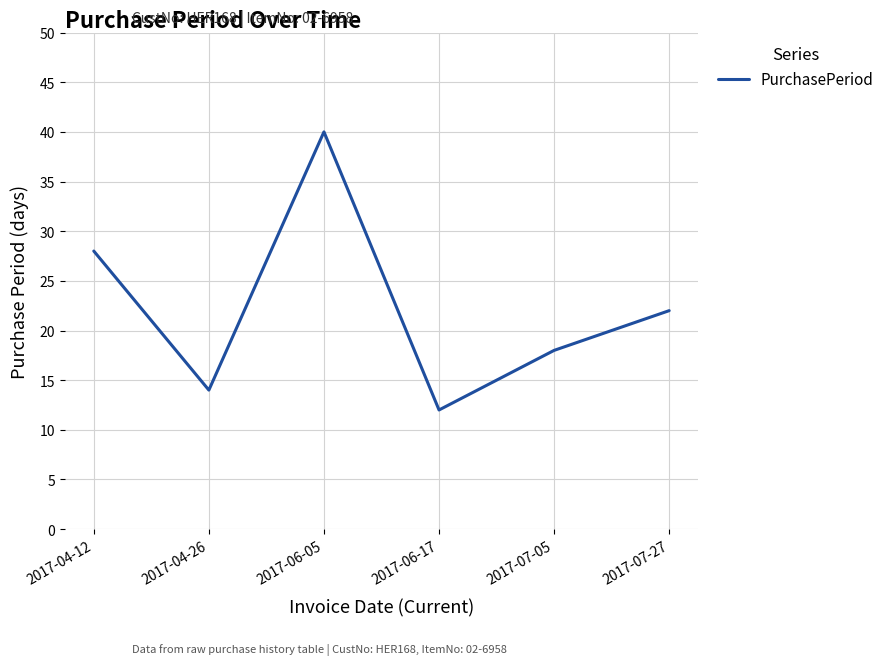

What is the sum of all values?

134